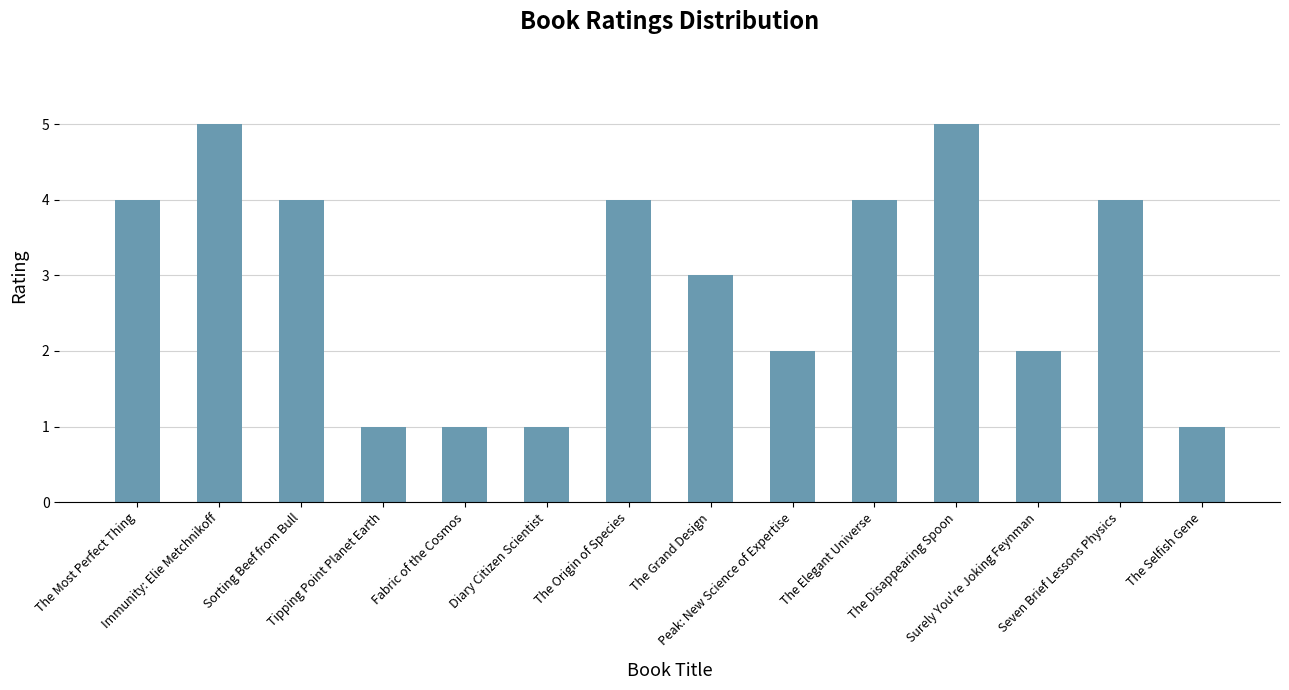

What is the value of the 11th bar from the left?

5